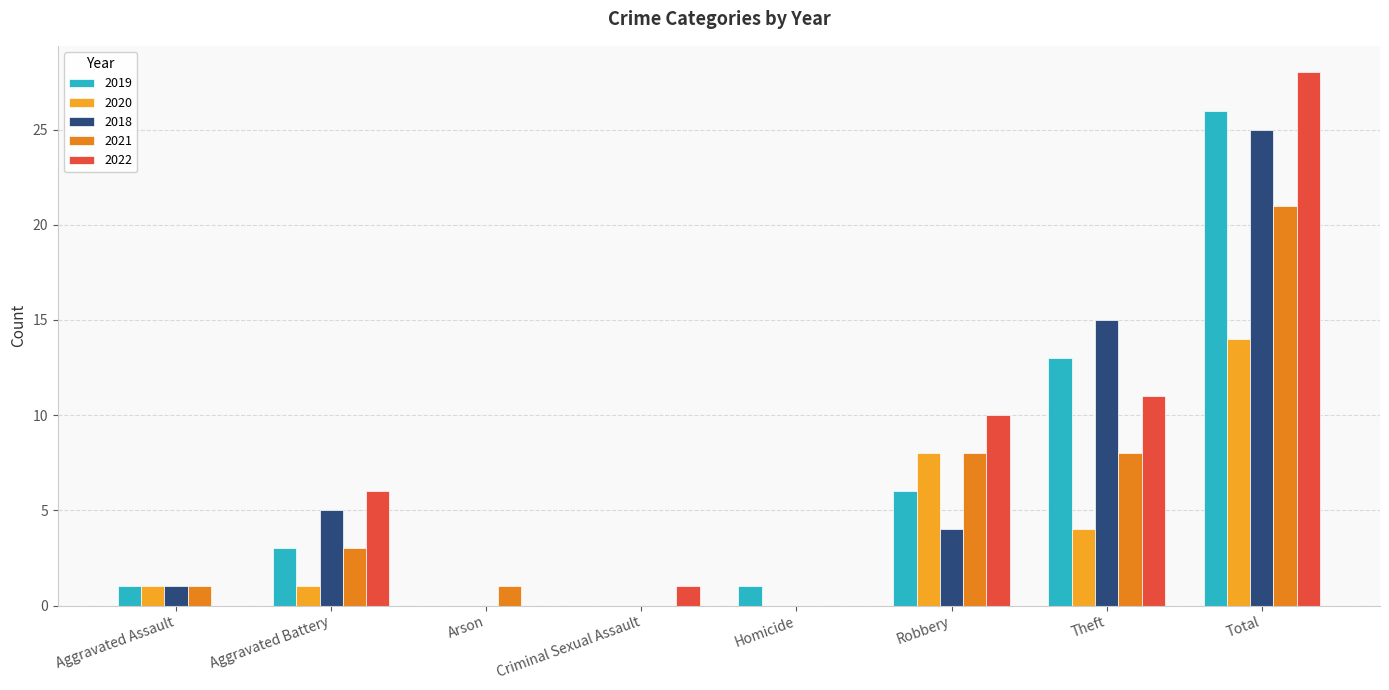

Reading right to left, list all the values displayed in this chart.

2019: 26	13	6	1	0	0	3	1
2020: 14	4	8	0	0	0	1	1
2018: 25	15	4	0	0	0	5	1
2021: 21	8	8	0	0	1	3	1
2022: 28	11	10	0	1	0	6	0